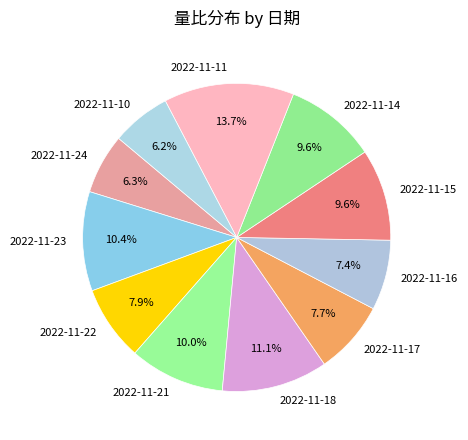

How many slices are in this pie chart?

11